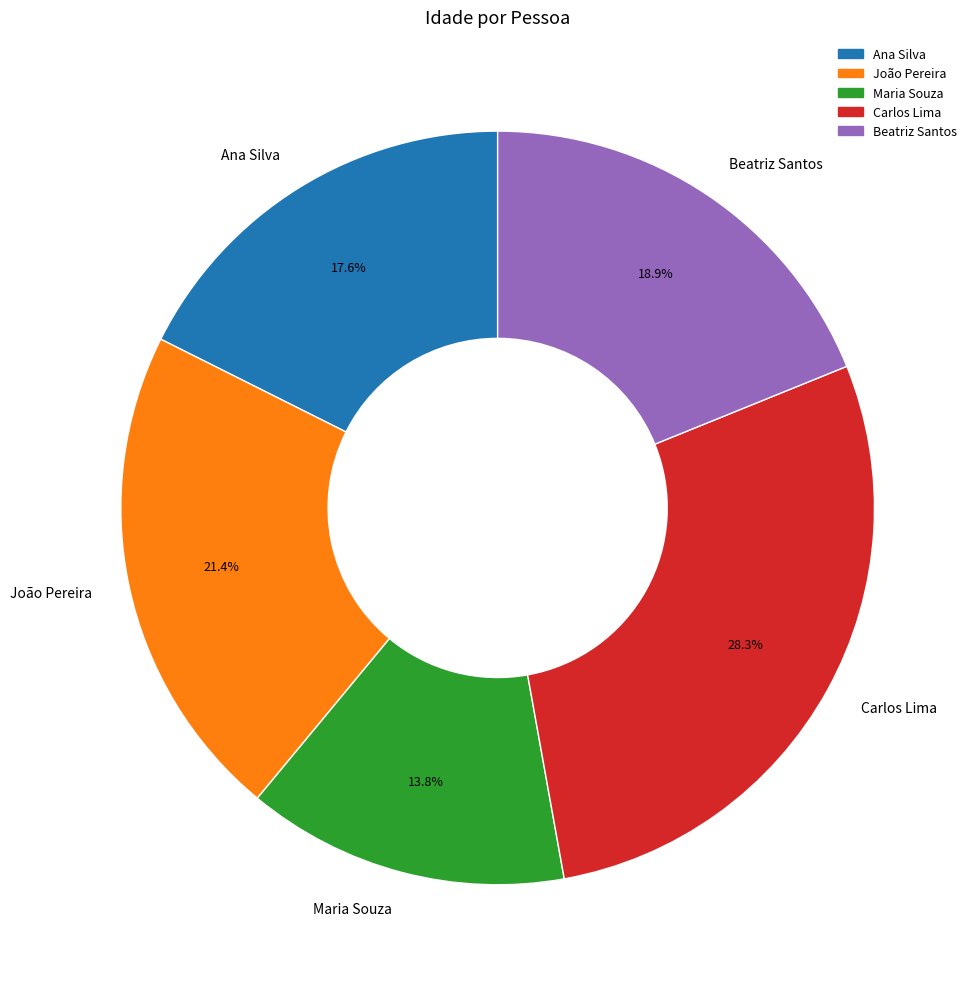

How many segments does this pie chart have?

5